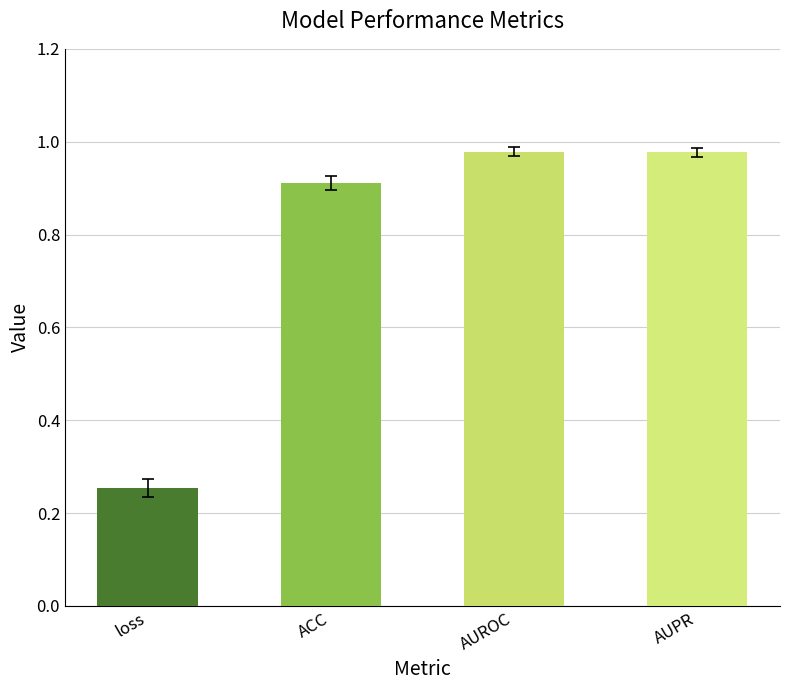

At which category does the chart reach its minimum across all series?

loss